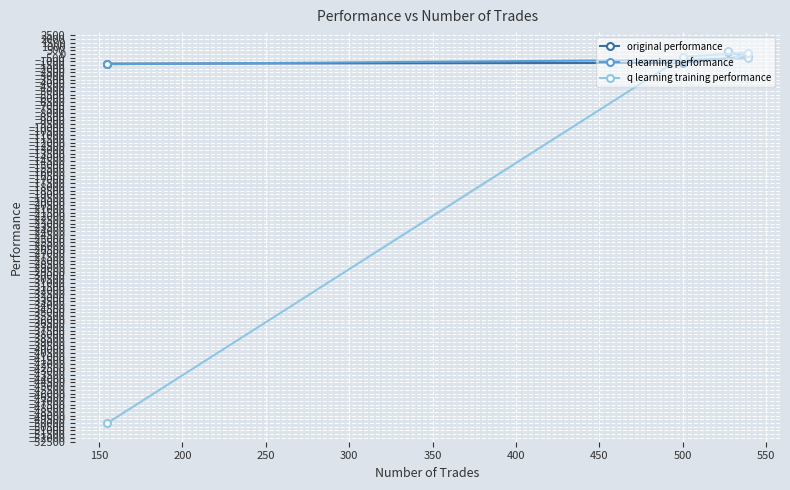

Which series has the widest spread of values?

q learning training performance